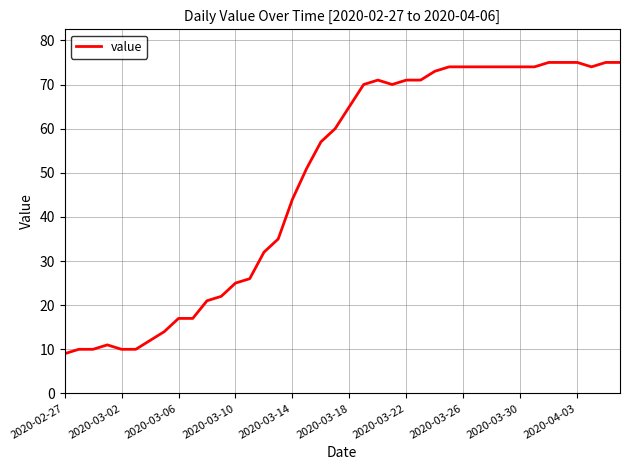

What is the difference between the maximum and minimum values?

66